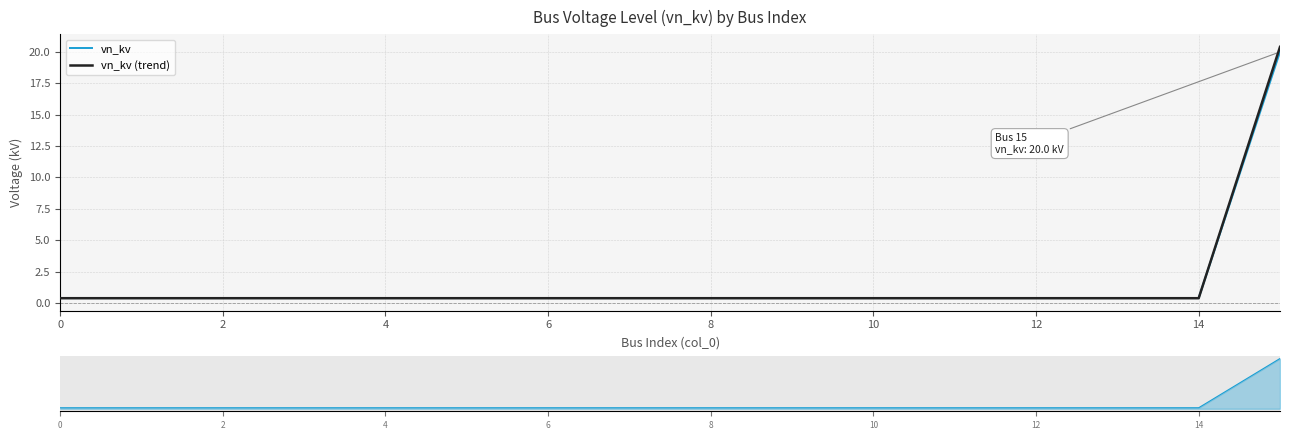

Between which two adjacent categories do vn_kv (trend) and vn_kv first intersect?

14 and 15